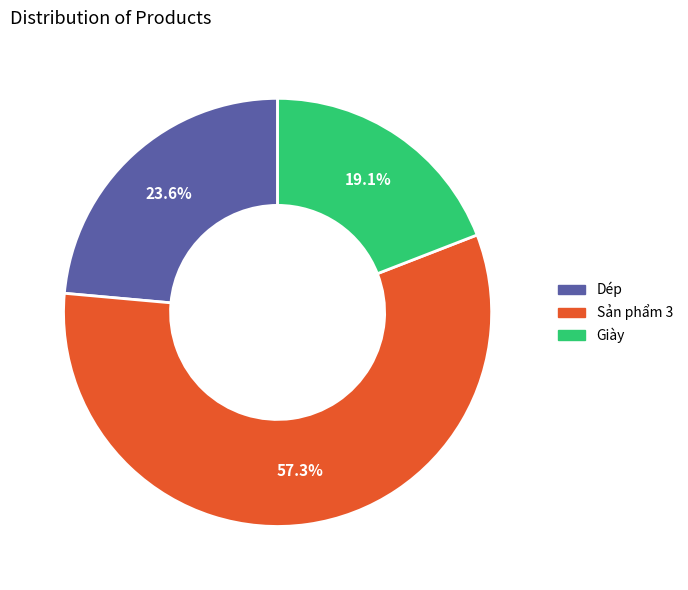

What percentage is the Sản phẩm 3 slice, to the nearest percent?

57%